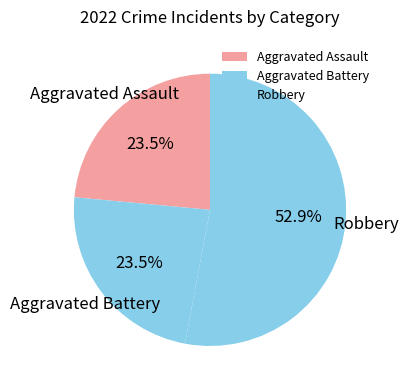

Which slice is the largest?

Robbery